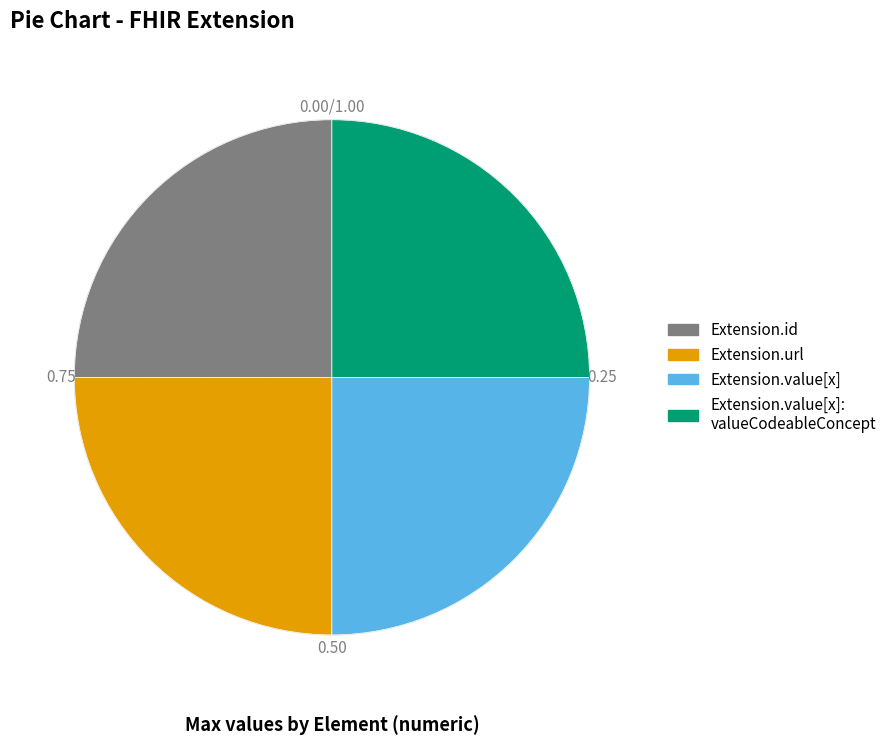

Does any single category account for the majority?

No